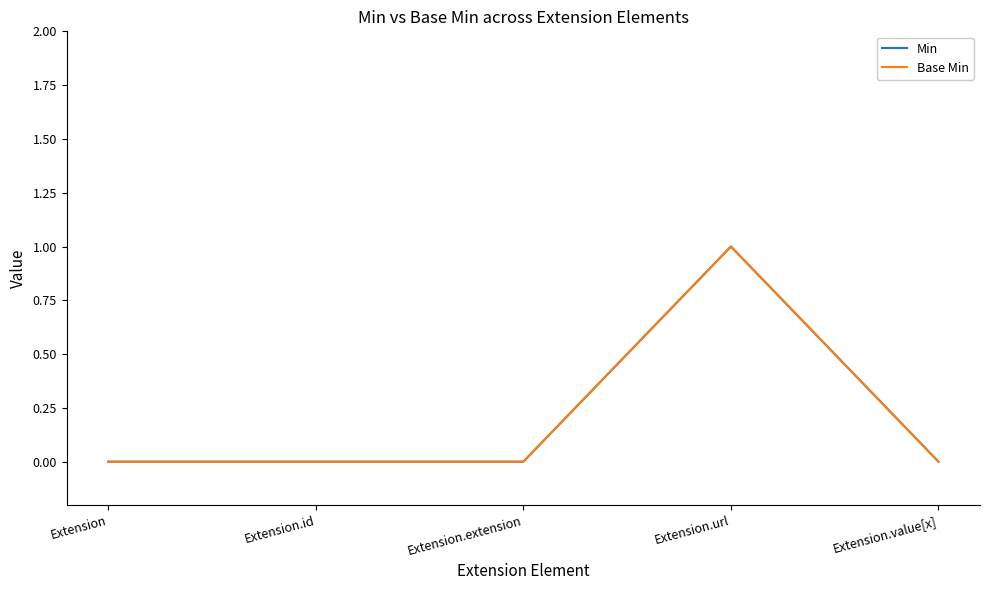

How many lines are shown in the chart?

2